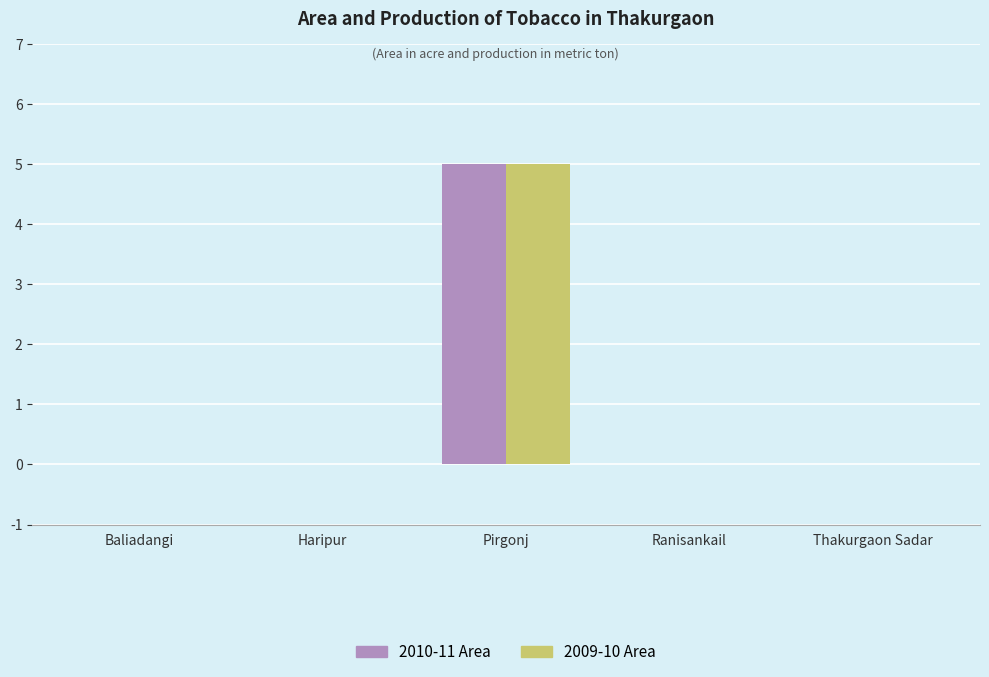

At which label does 2010-11 Area reach its peak?

Pirgonj